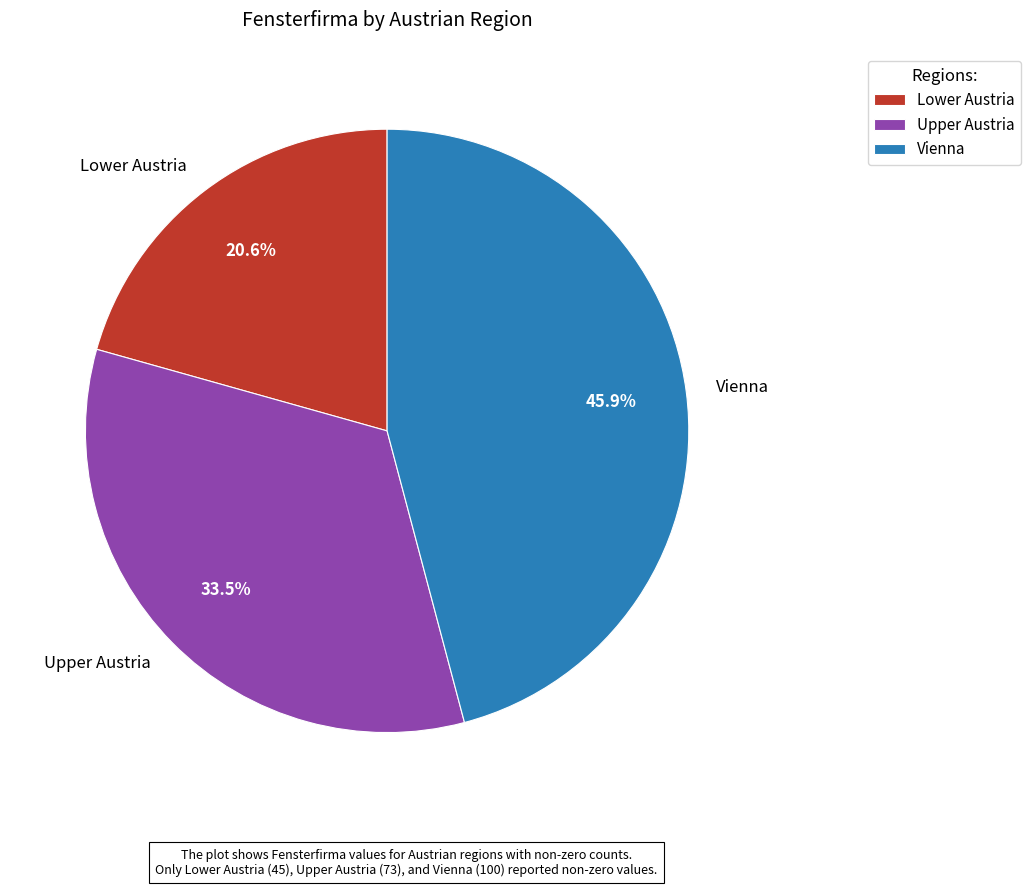

Count the number of slices in the pie.

3